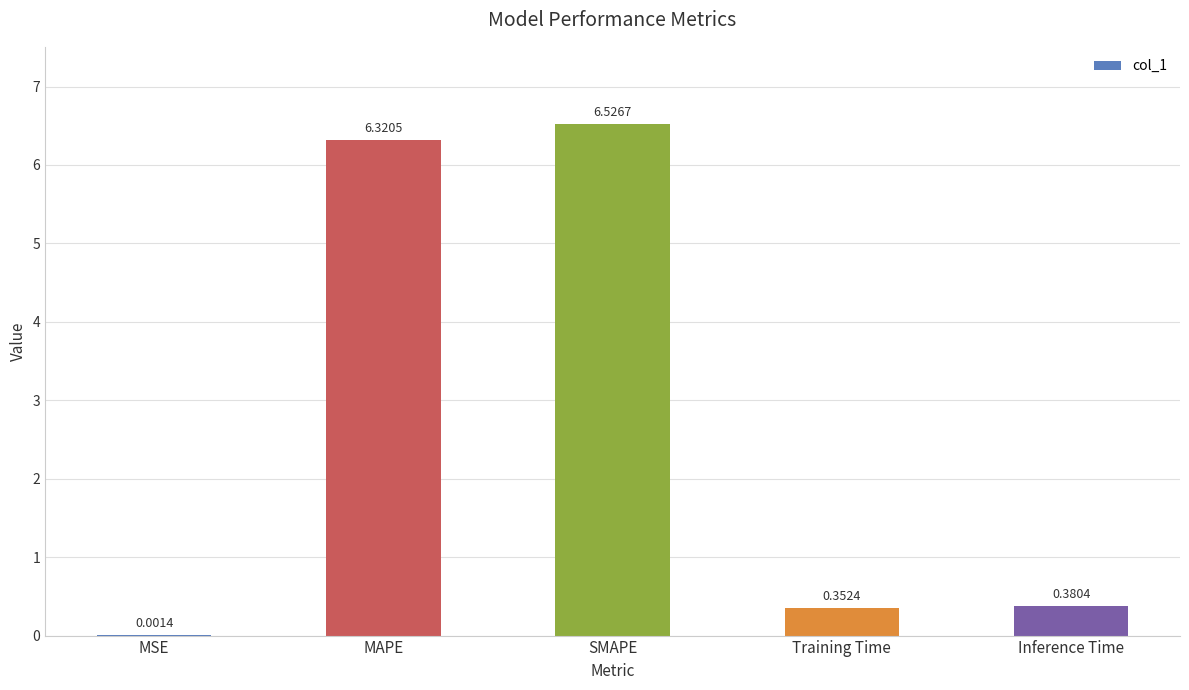

At which category does the chart reach its peak across all series?

SMAPE